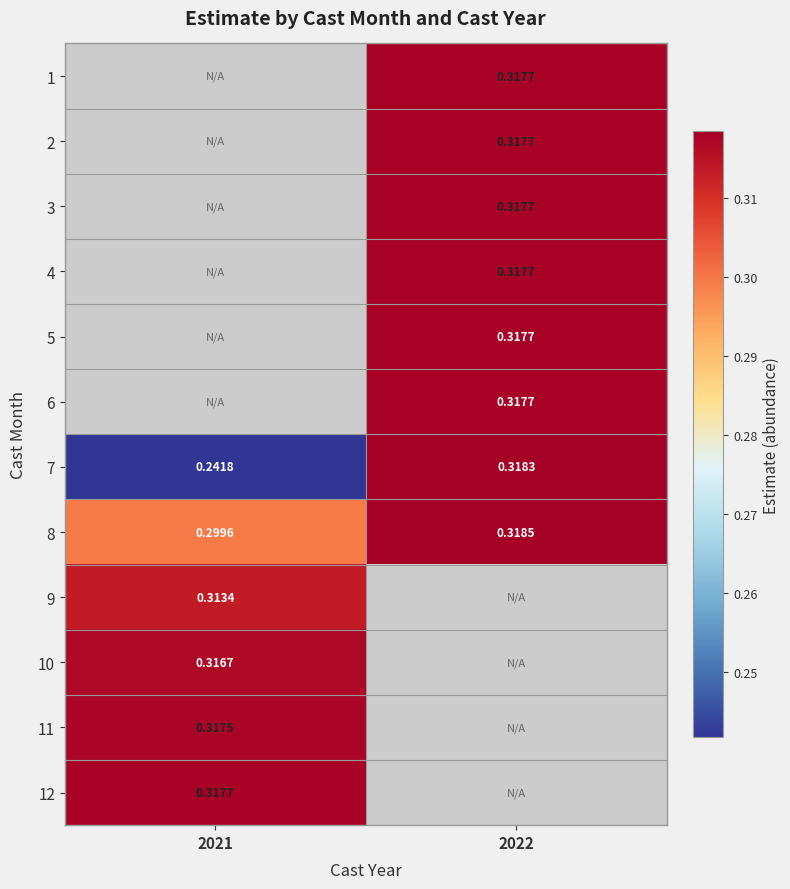

Where is 10 nearest to the value 0?

2021